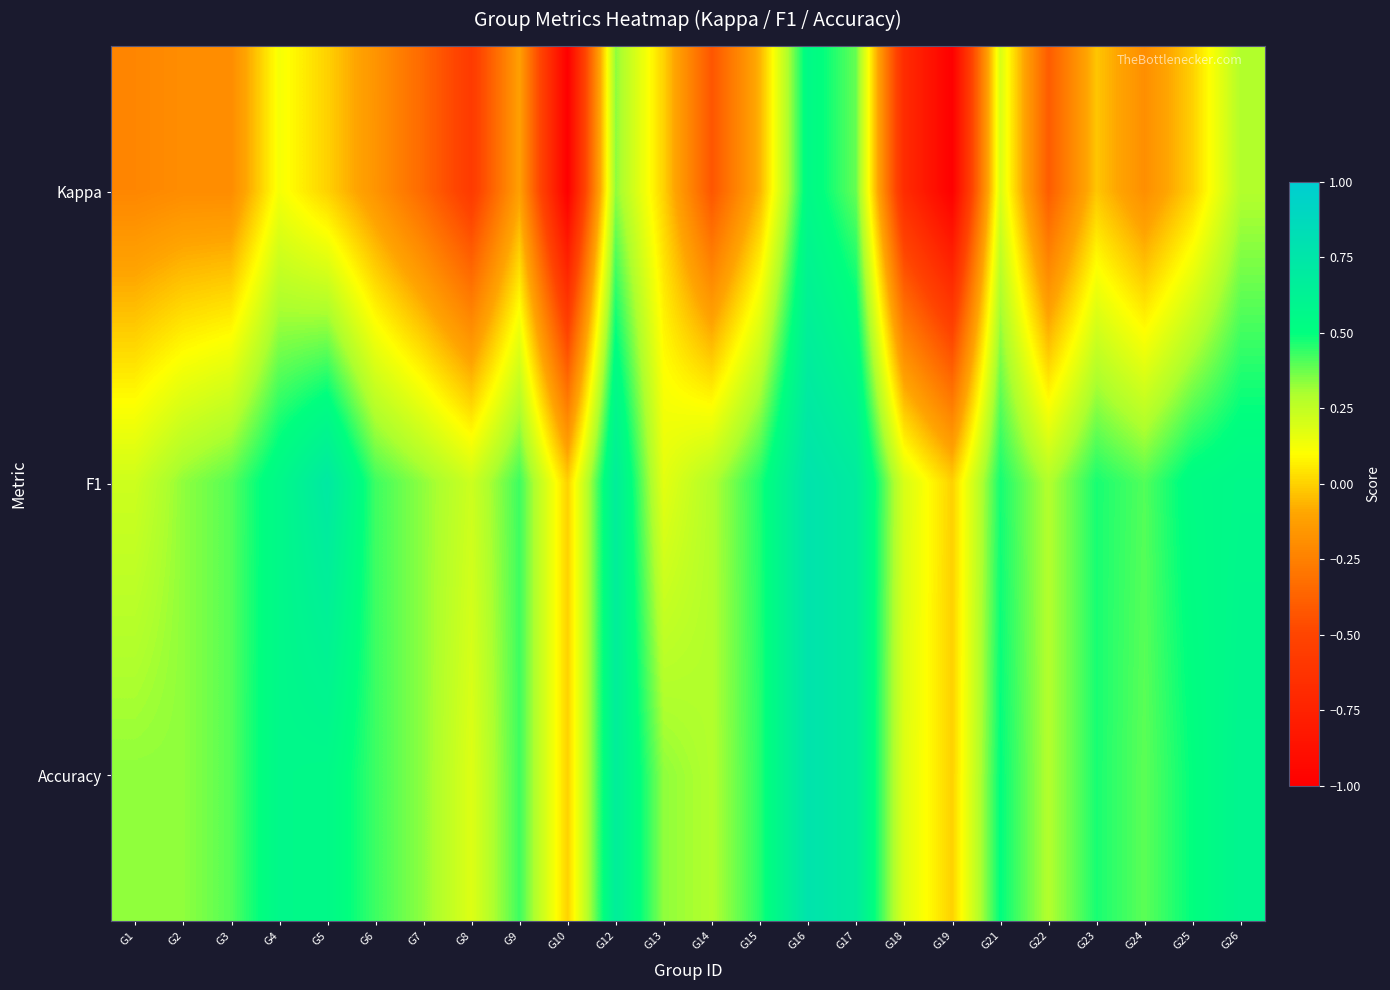

How many categories are shown in the chart?

24